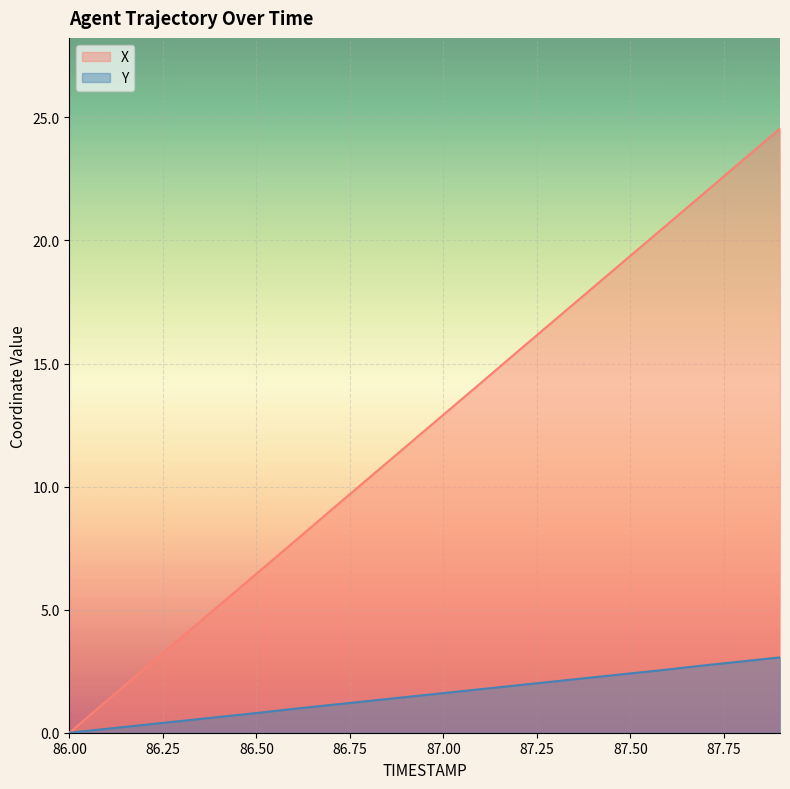

The value of Y at 87.0 is 0.8. True or false?

False